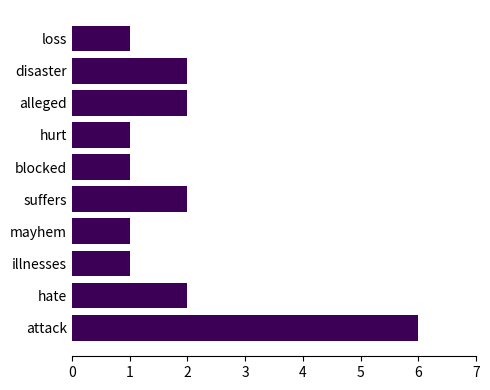

The chart shows a value of 2 at disaster. True or false?

True